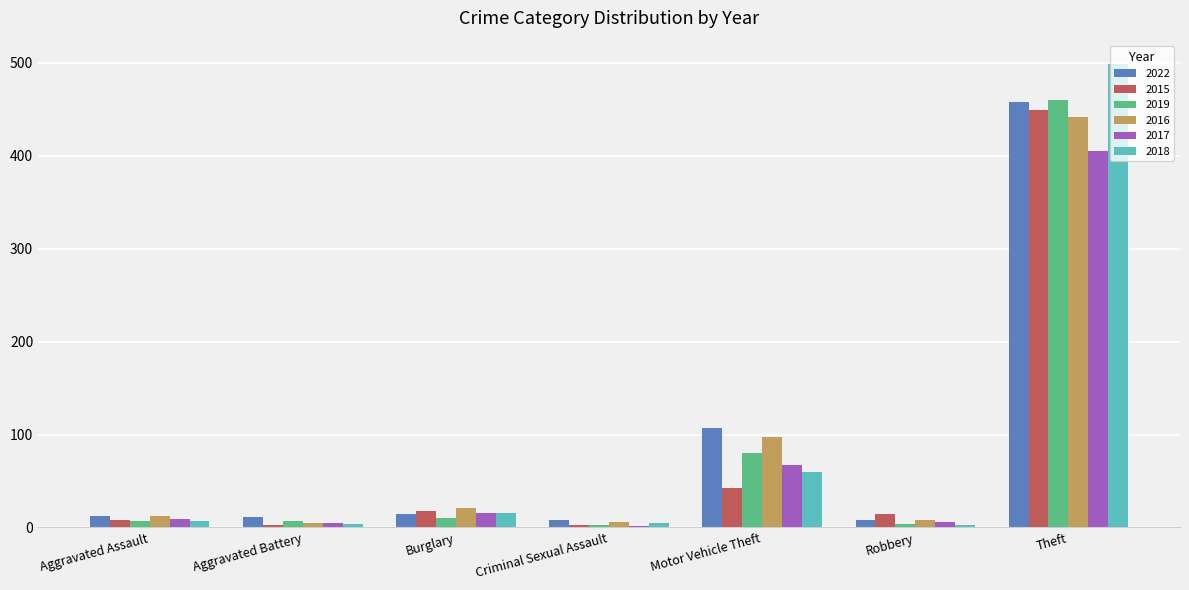

The value of 2022 at Aggravated Assault is 12. True or false?

True